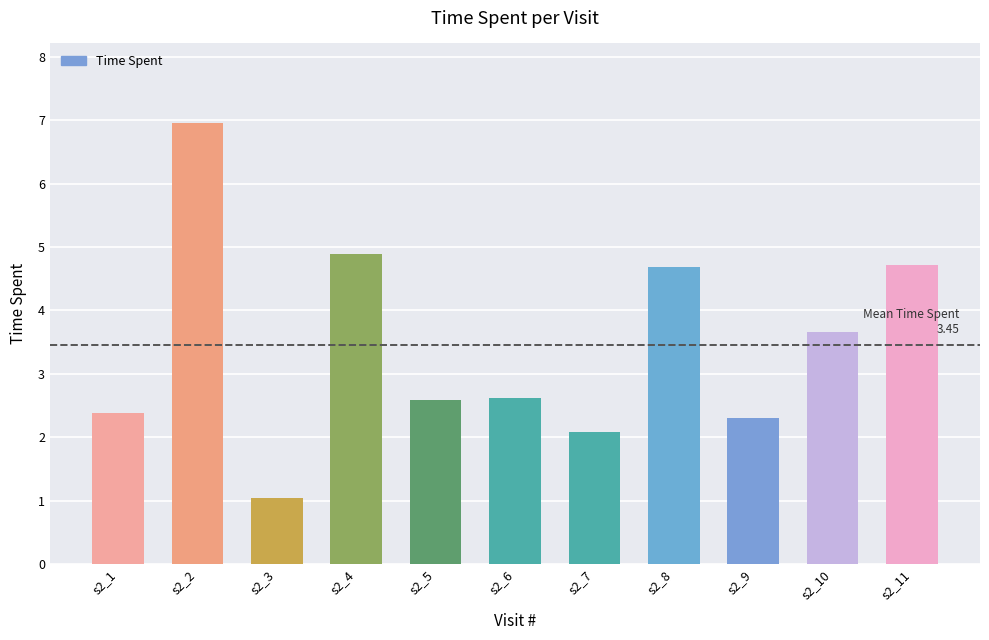

Which has a higher value, s2_2 or s2_8?

s2_2